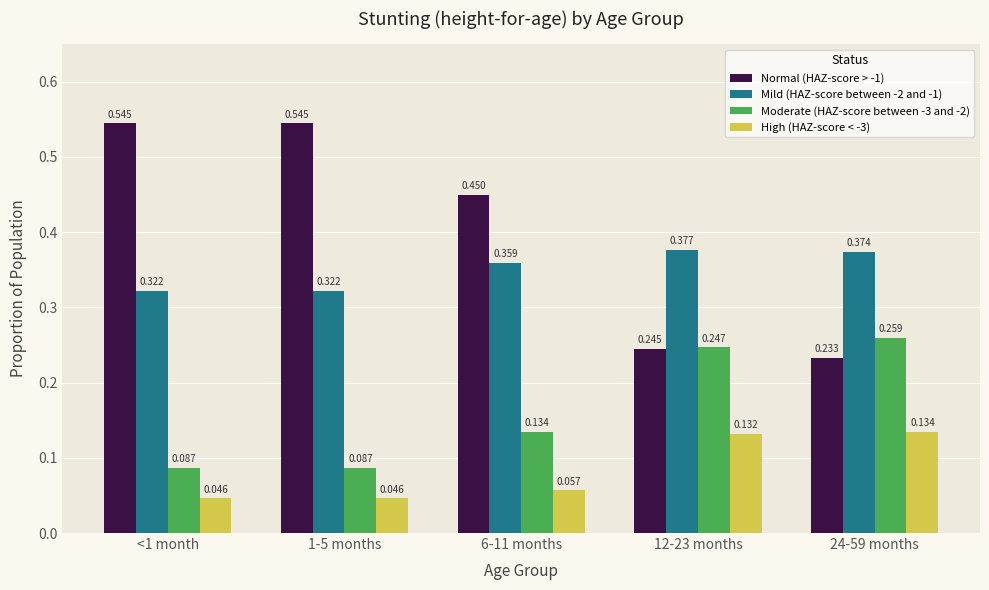

How many groups of bars are there?

5